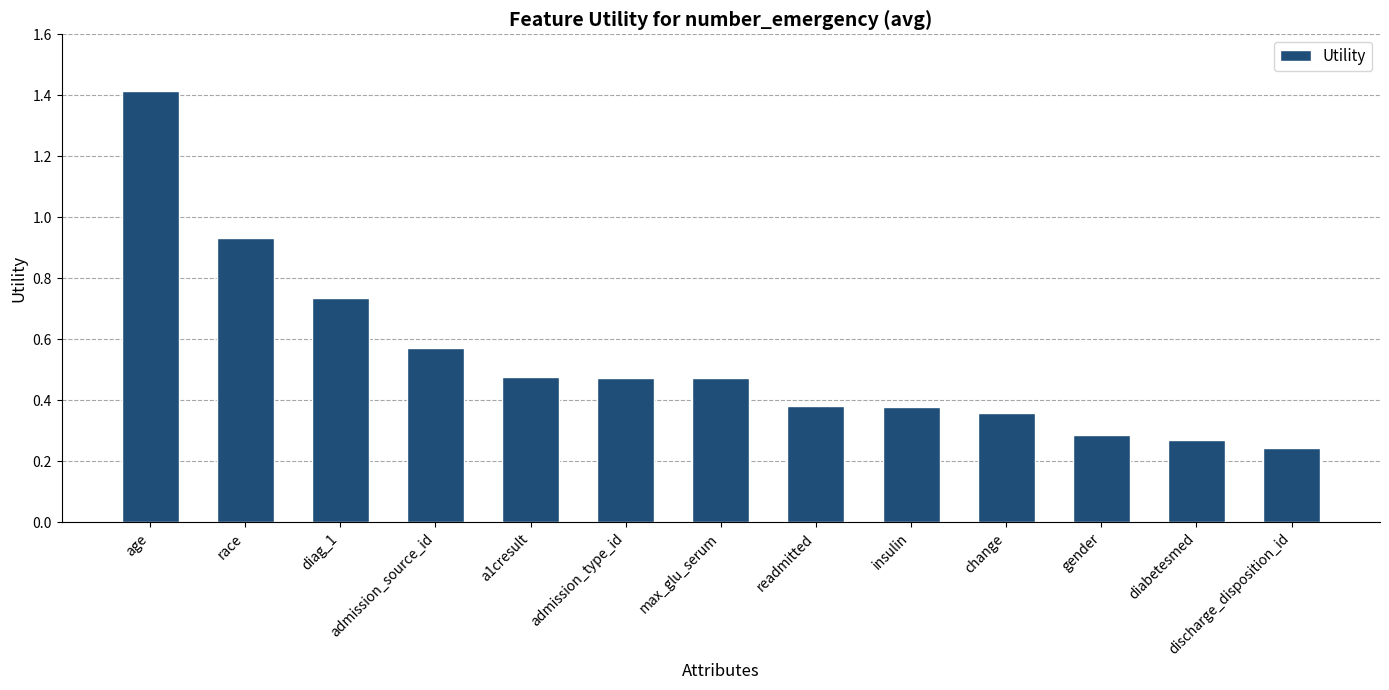

What position from the left is max_glu_serum?

7